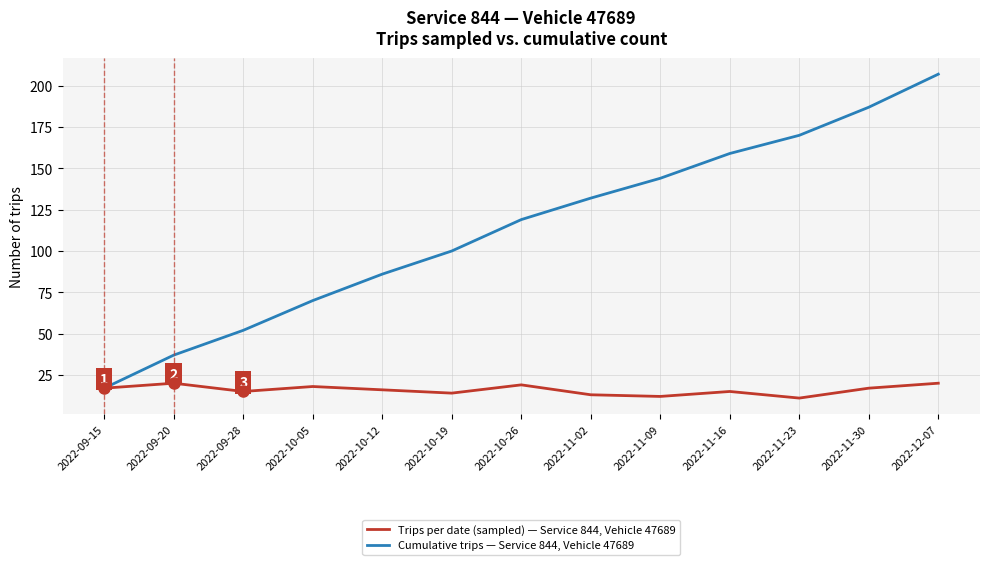

Reading left to right, transcribe all the data shown in this chart.

Trips per date (sampled) — Service 844, Vehicle 47689: 17	20	15	18	16	14	19	13	12	15	11	17	20
Cumulative trips — Service 844, Vehicle 47689: 17	37	52	70	86	100	119	132	144	159	170	187	207